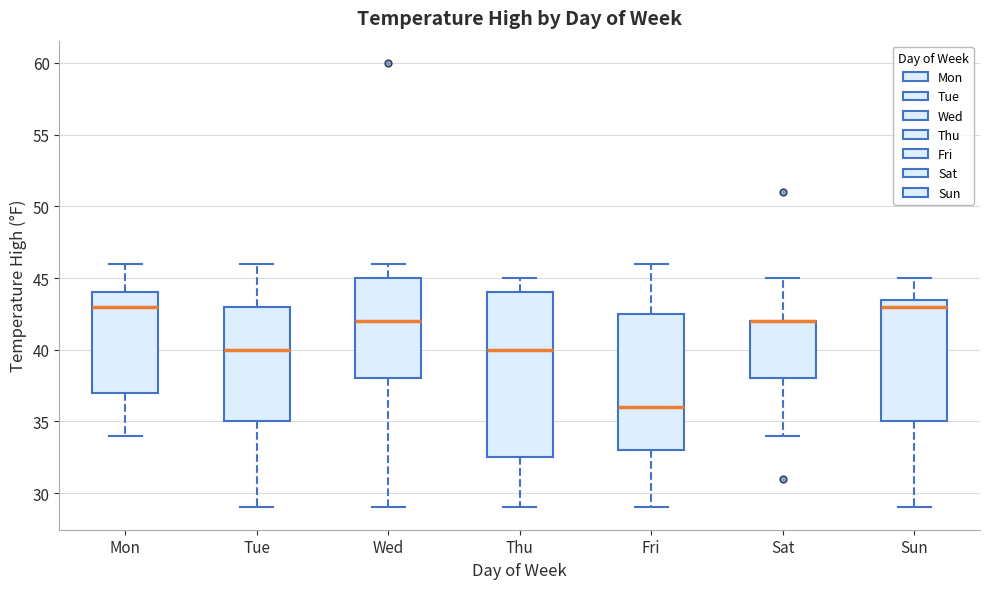

Comparing the boxes themselves (not the whiskers), which one is the tallest?

Thu